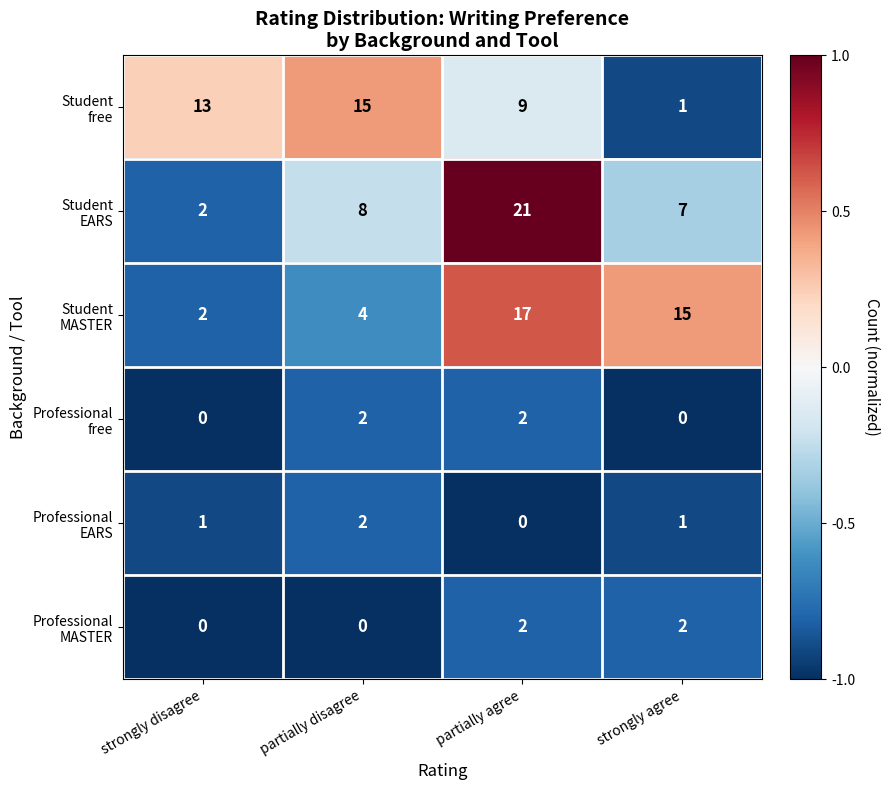

What is the difference between the highest and lowest values at partially disagree?

15